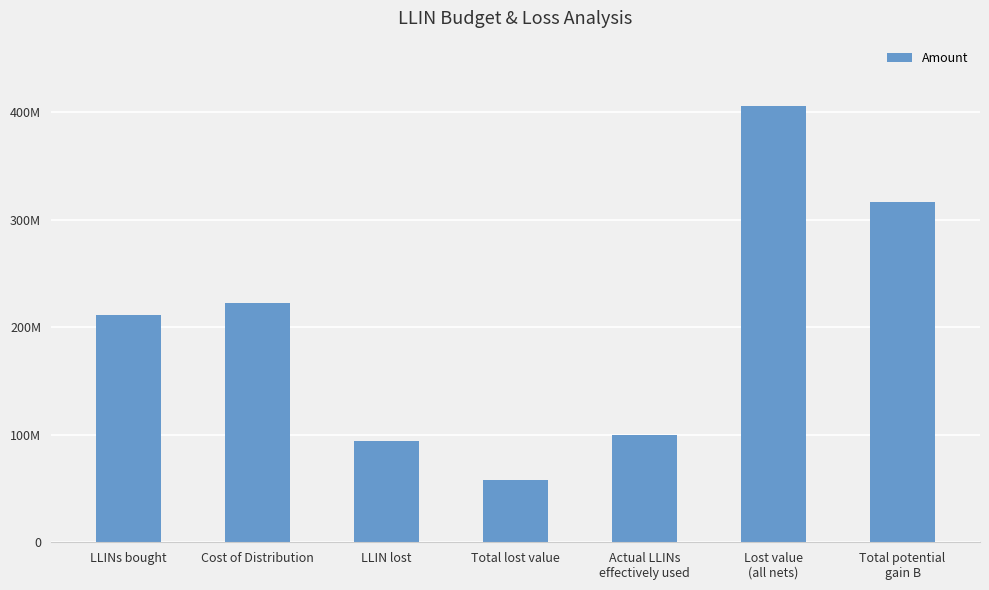

Are the bars horizontal?

No